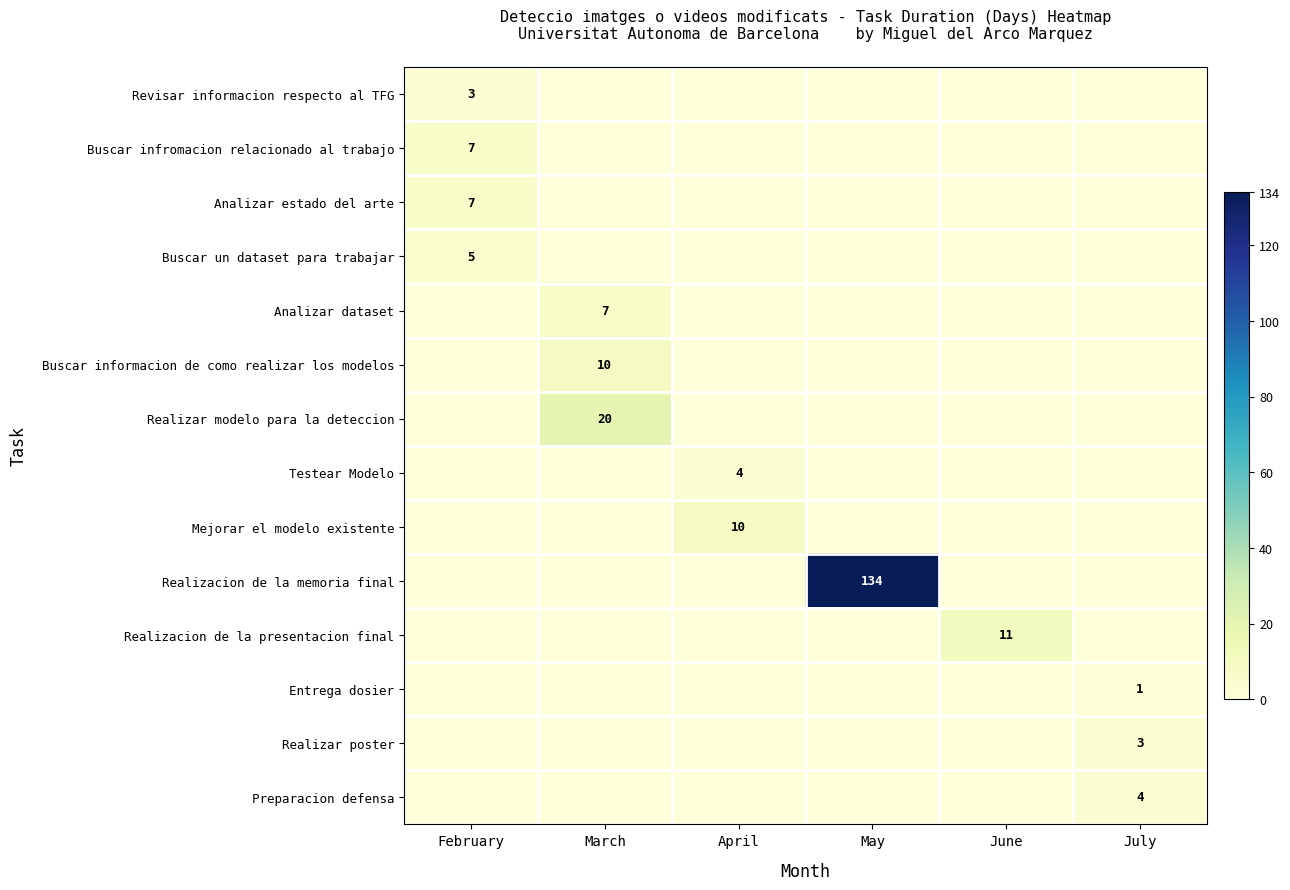

Is it true that Testear Modelo equals 4 at April?

True